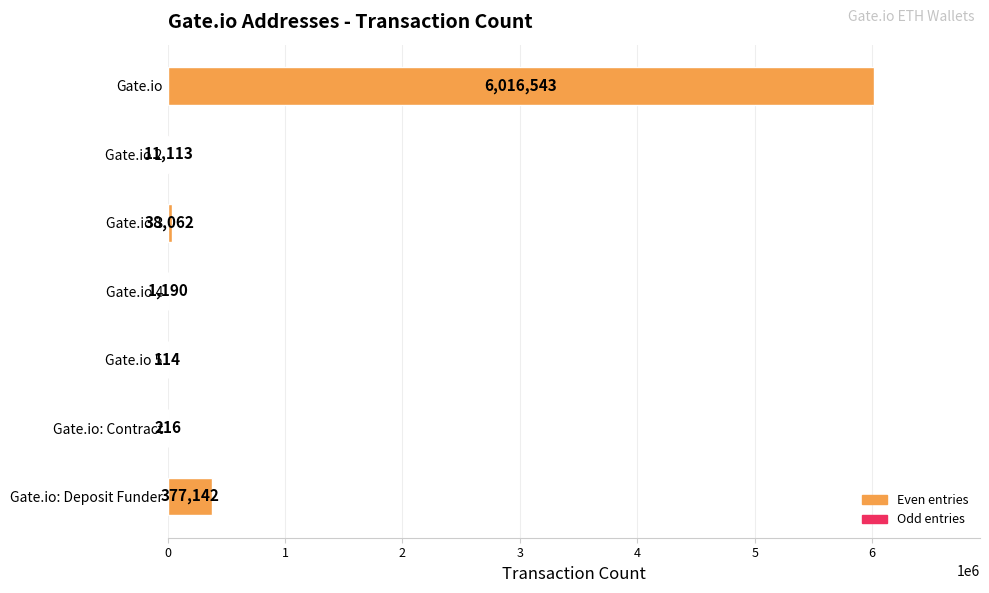

Between Gate.io: Contract and Gate.io 5, which is larger?

Gate.io: Contract